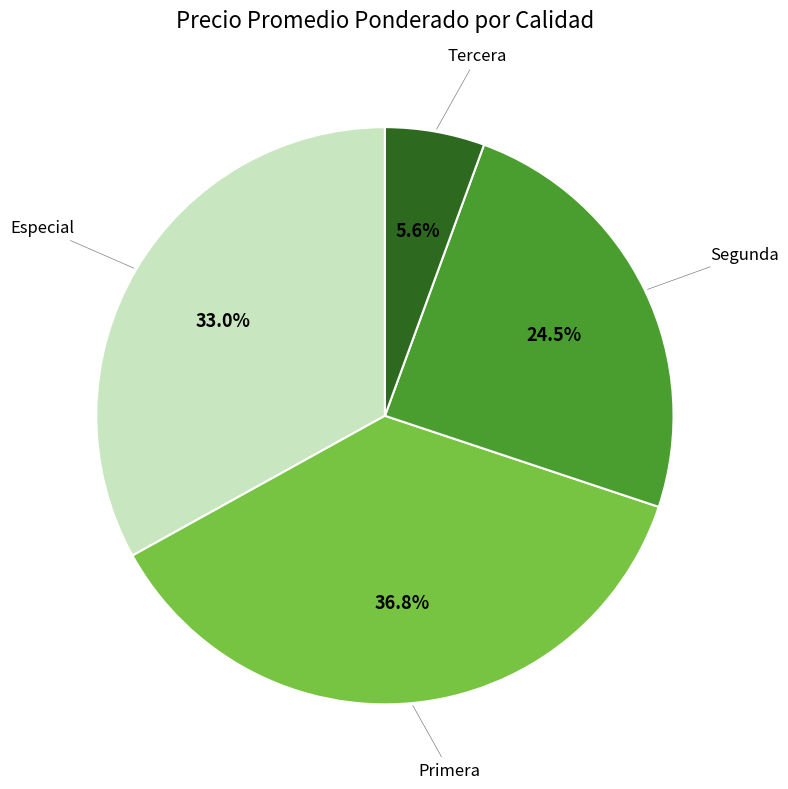

Is there any slice that represents more than half of the pie?

No